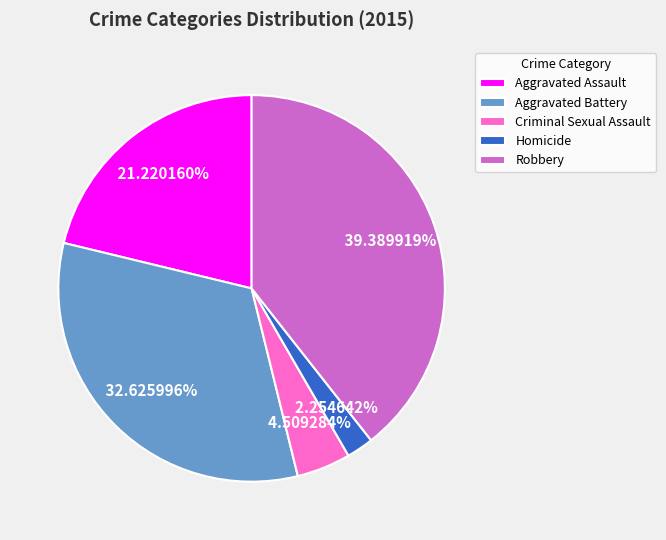

Rank the categories by value from lowest to highest.

Homicide, Criminal Sexual Assault, Aggravated Assault, Aggravated Battery, Robbery